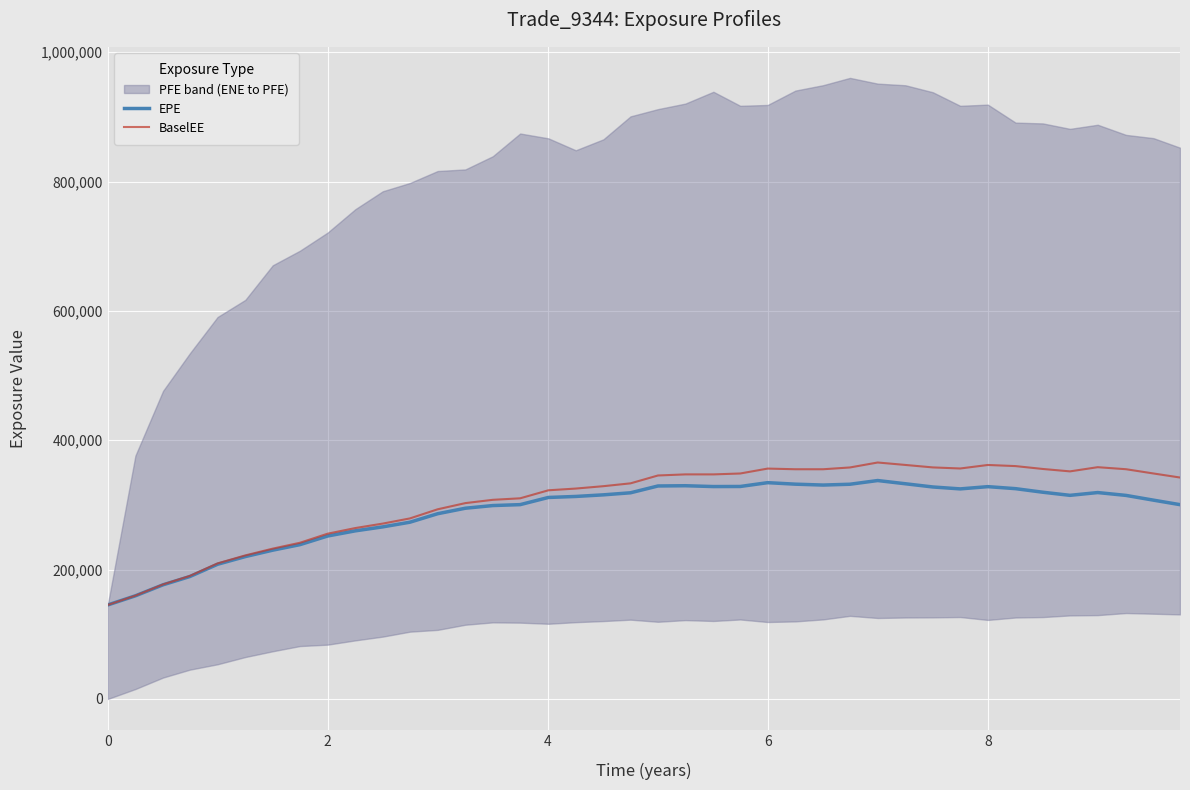

What is the lowest value of the EPE series?

145384